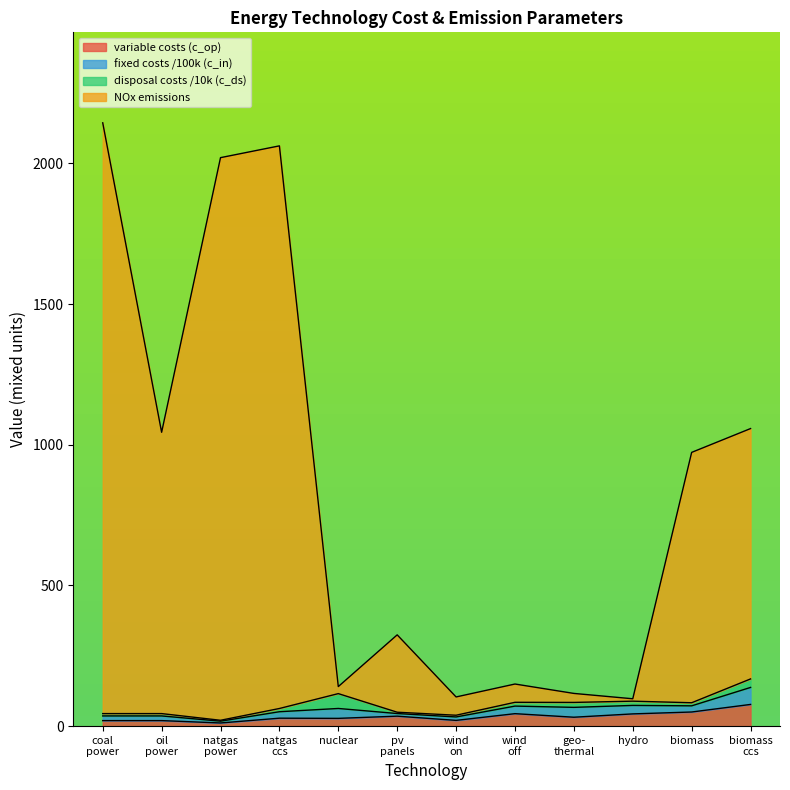

What is the maximum value for variable costs (c_op)?

77.1